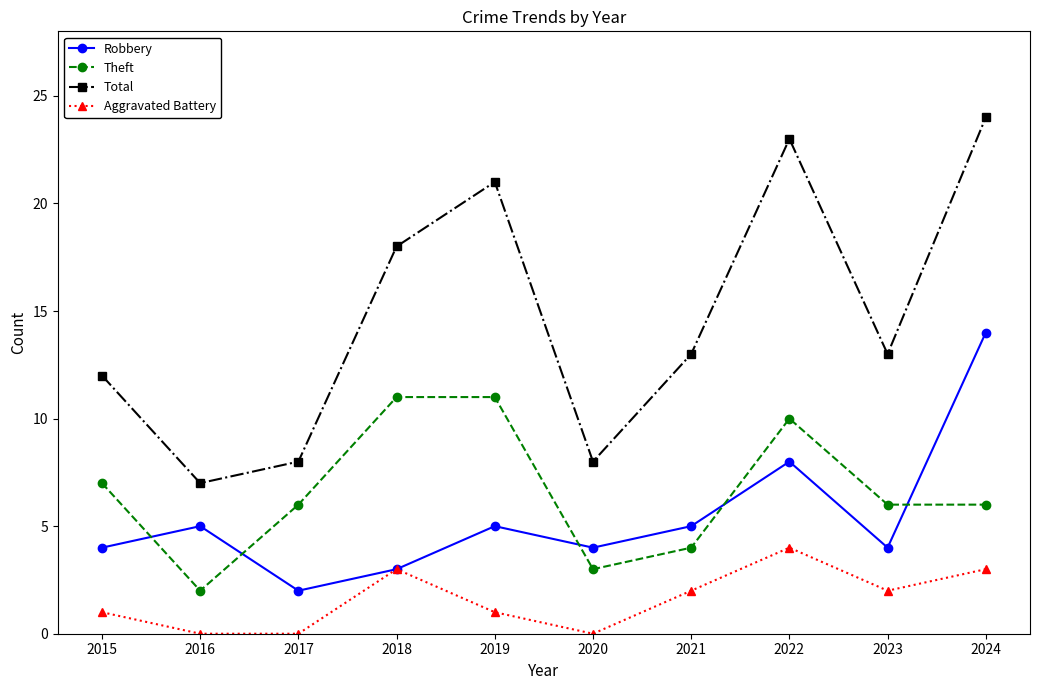

True or false: Total has a value of 10 at 2016.

False